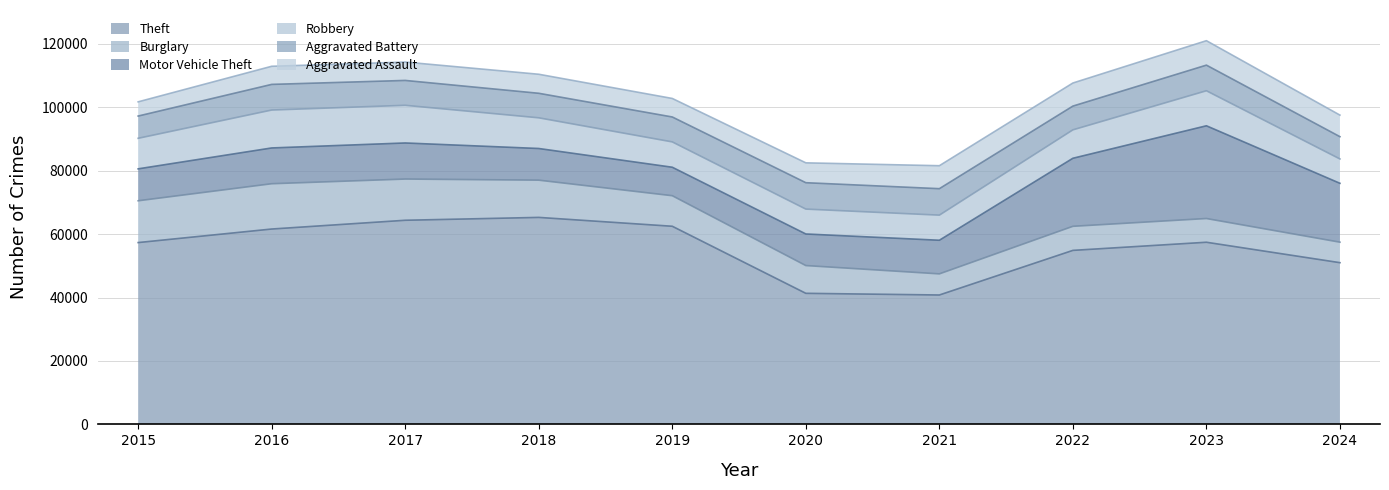

What is the difference between the Burglary values at 2022 and 2017?

5409